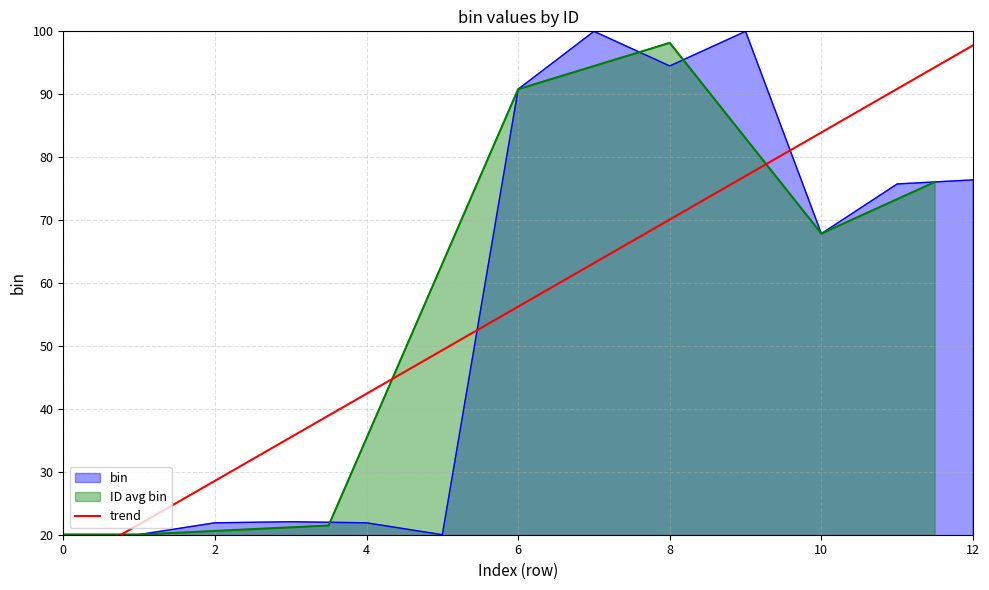

Count the number of categories in the chart.

13